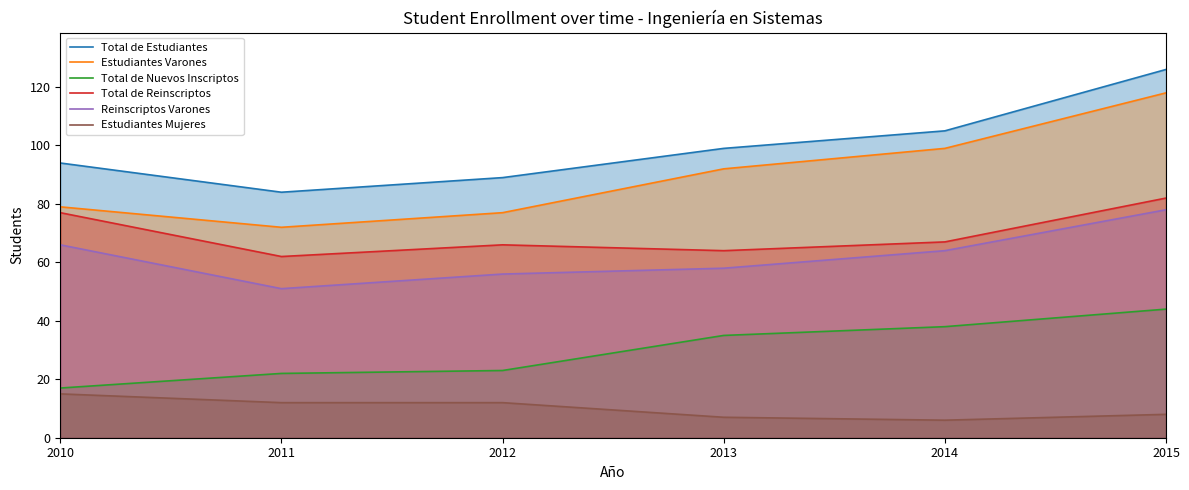

How many lines are shown in the chart?

6